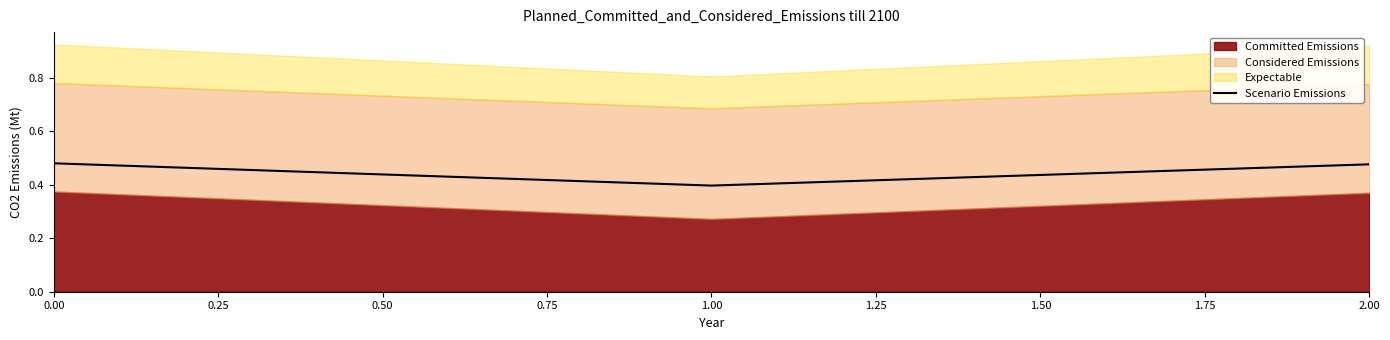

The value of Scenario Emissions at 1.00 is 0.4. True or false?

True